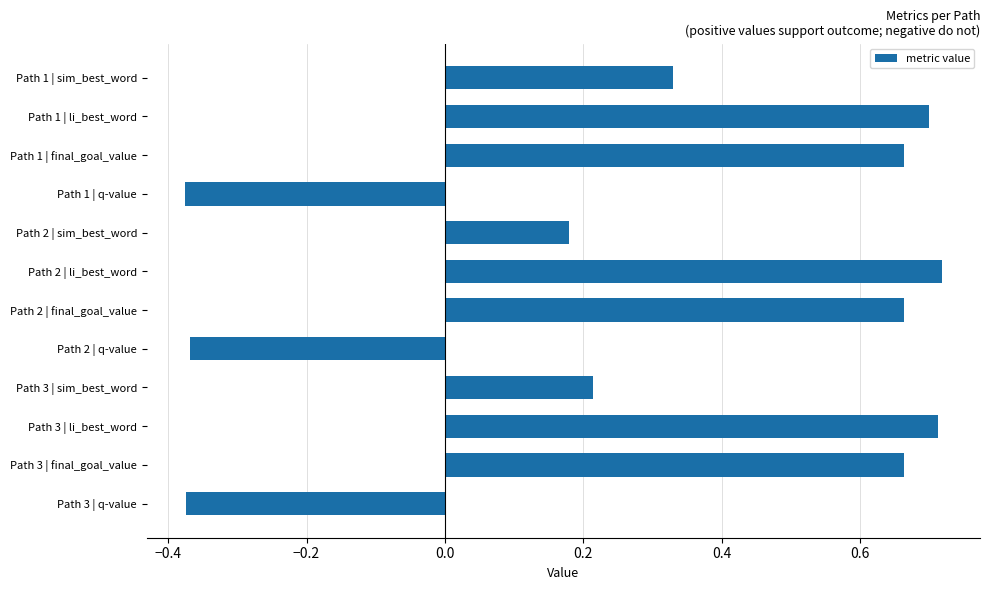

What position from the top is Path 3 | final_goal_value?

11